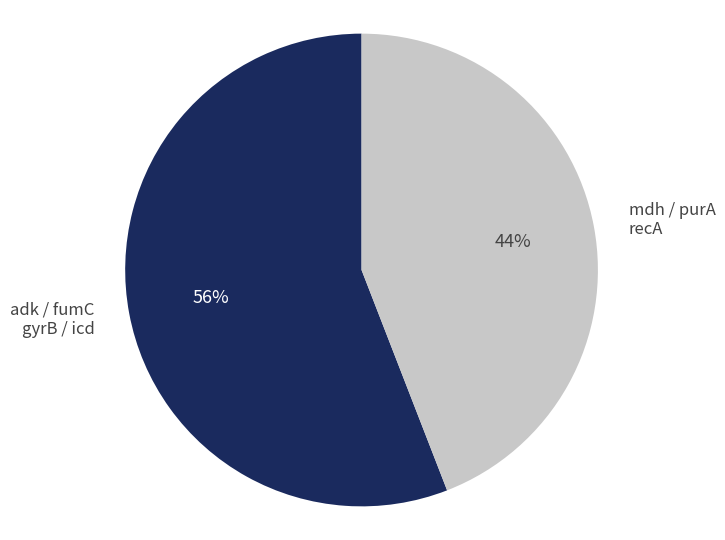

Is adk / fumC gyrB / icd the majority of the pie?

Yes